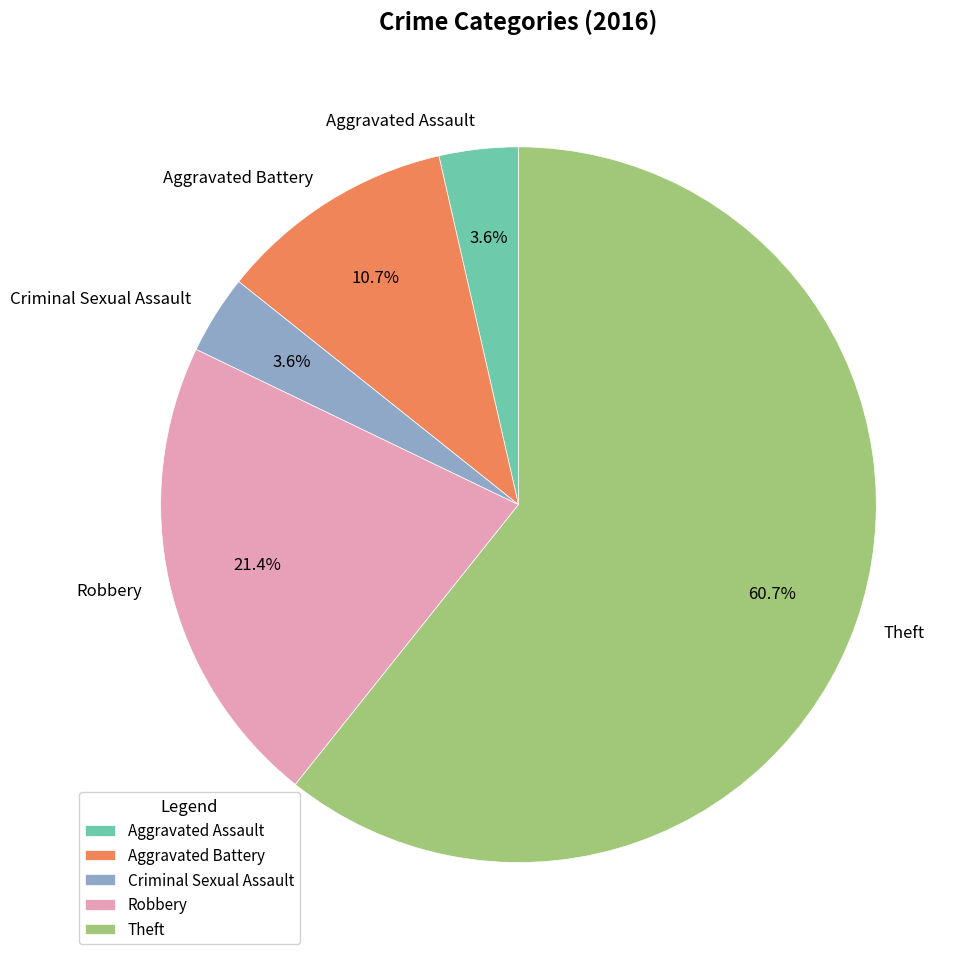

To the nearest percent, what is the combined percentage of Theft and Aggravated Battery?

71%